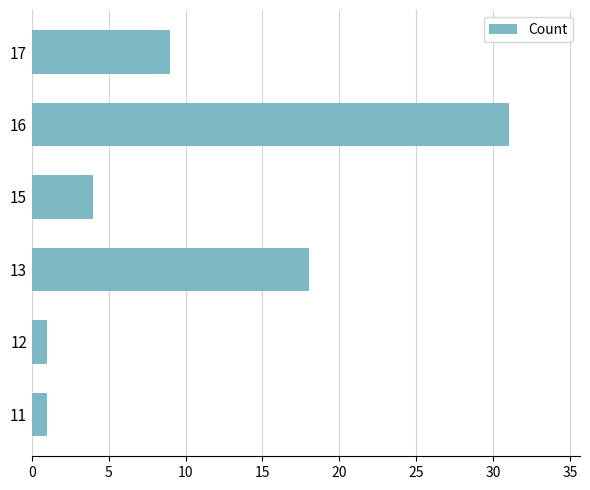

Between 16 and 15, which is larger?

16